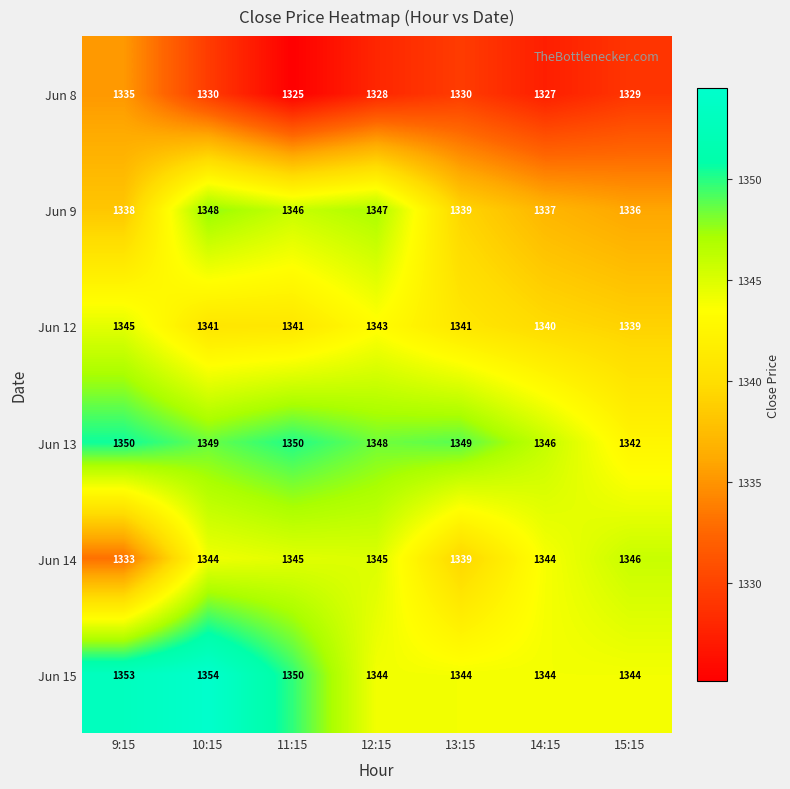

What is the total value across all series at 14:15?

8038